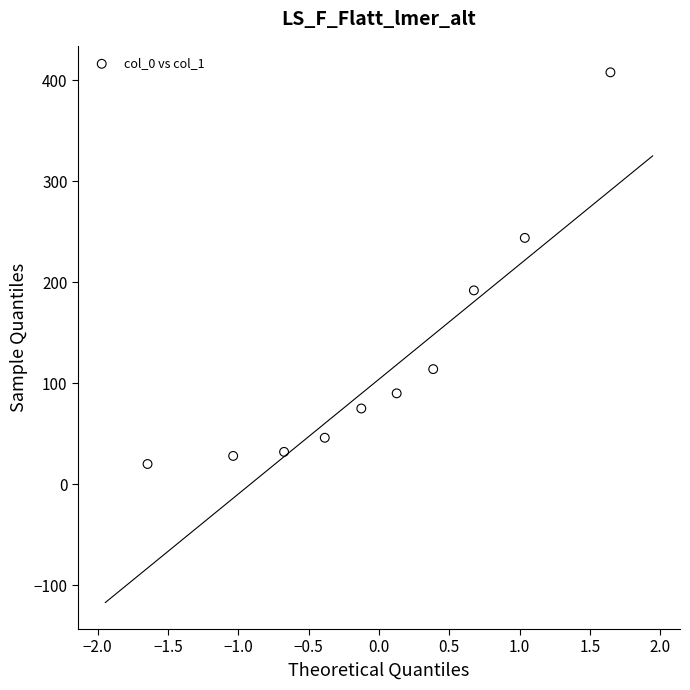

What Y value in the scatter plot is closest to 214?

192